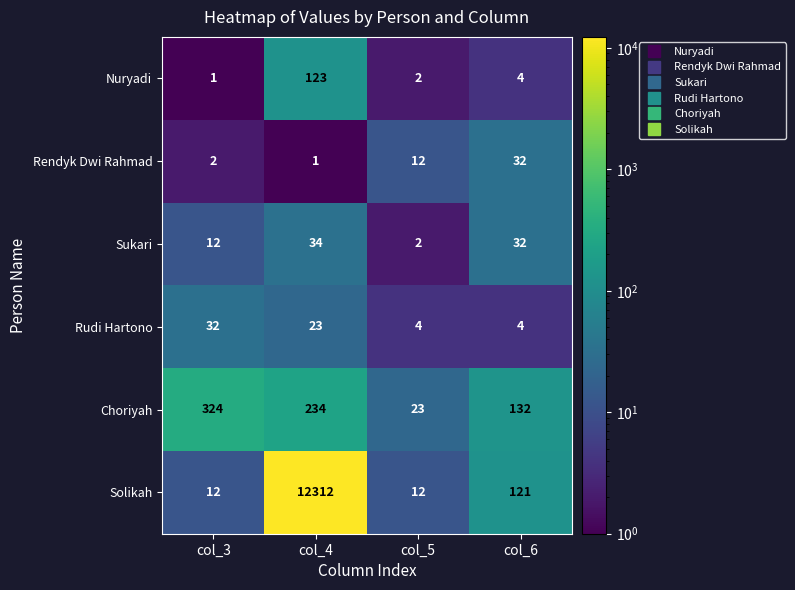

Reading left to right, what are all the values shown in this chart?

Nuryadi: col_3=1	col_4=123	col_5=2	col_6=4
Rendyk Dwi Rahmad: col_3=2	col_4=1	col_5=12	col_6=32
Sukari: col_3=12	col_4=34	col_5=2	col_6=32
Rudi Hartono: col_3=32	col_4=23	col_5=4	col_6=4
Choriyah: col_3=324	col_4=234	col_5=23	col_6=132
Solikah: col_3=12	col_4=12312	col_5=12	col_6=121